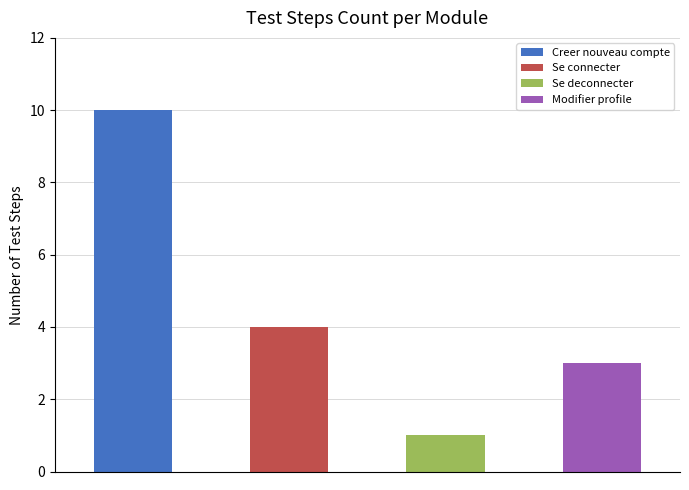

What is the average value?

4